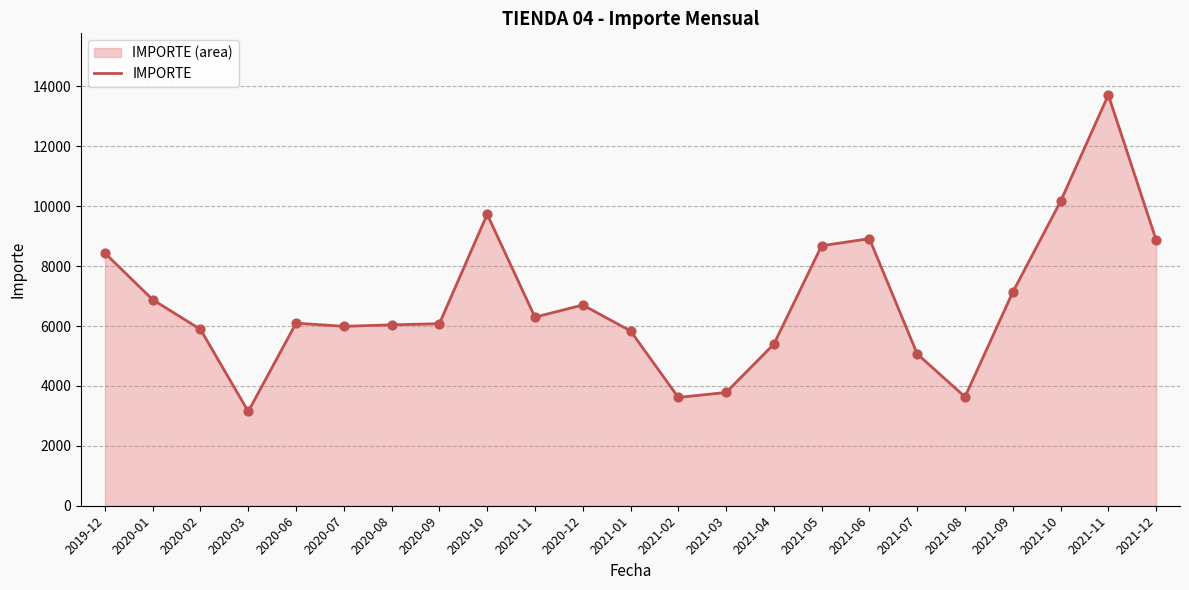

What is the change in value from 2020-08 to 2021-03?

-2258.6